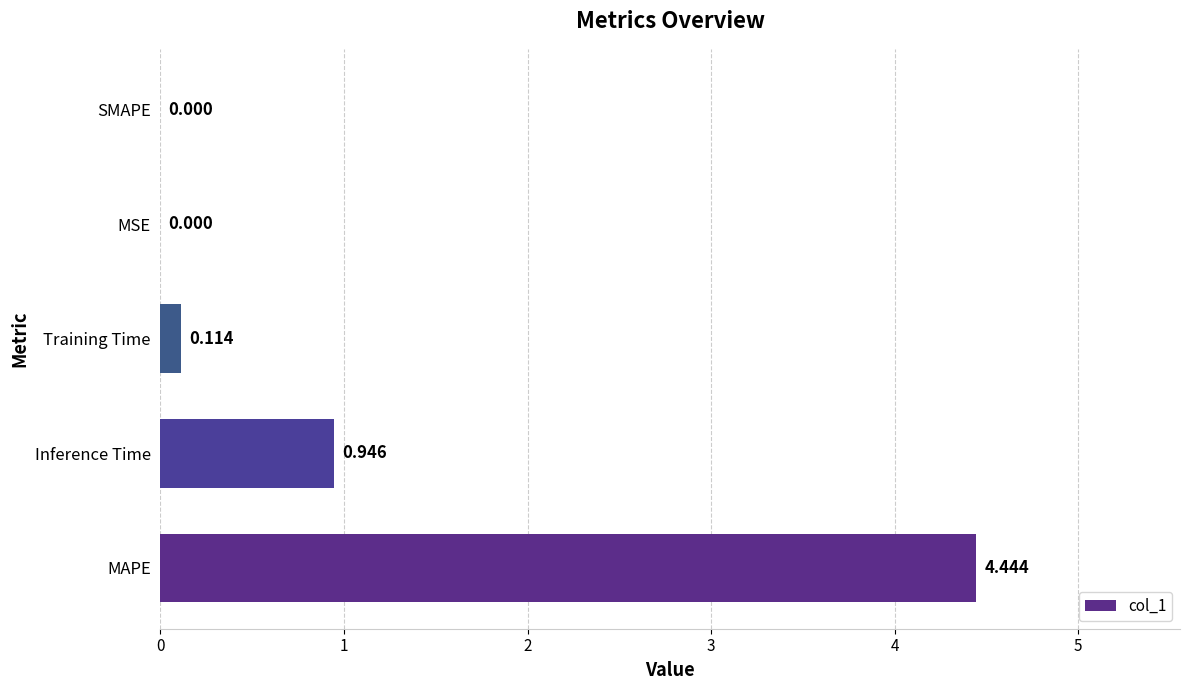

Where is the data nearest to the value 2?

Inference Time